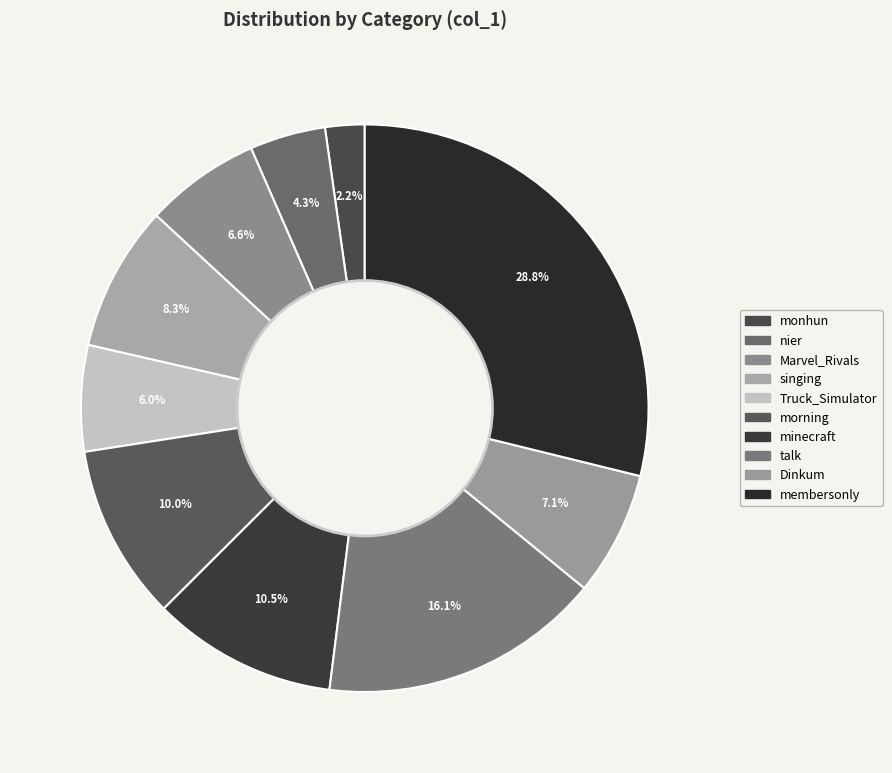

To the nearest percent, what is the difference between the minecraft and singing slice percentages?

2%